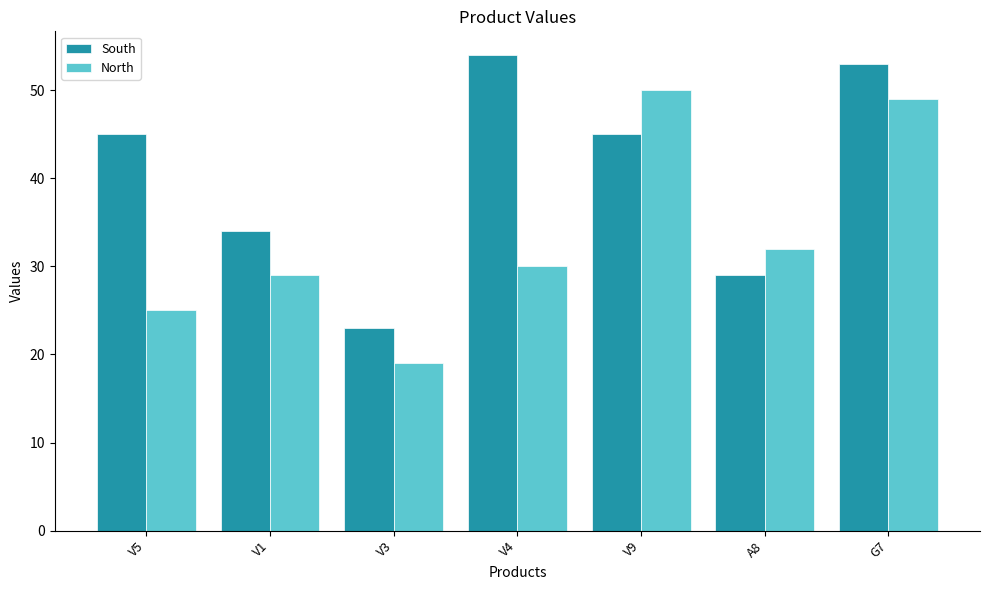

What is the label of the 3rd bar from the left?

V3